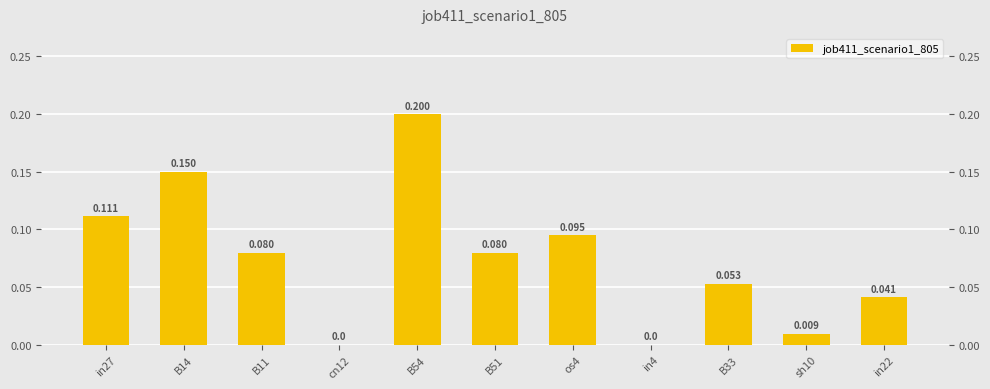

The value at B54 is 0.0. True or false?

False